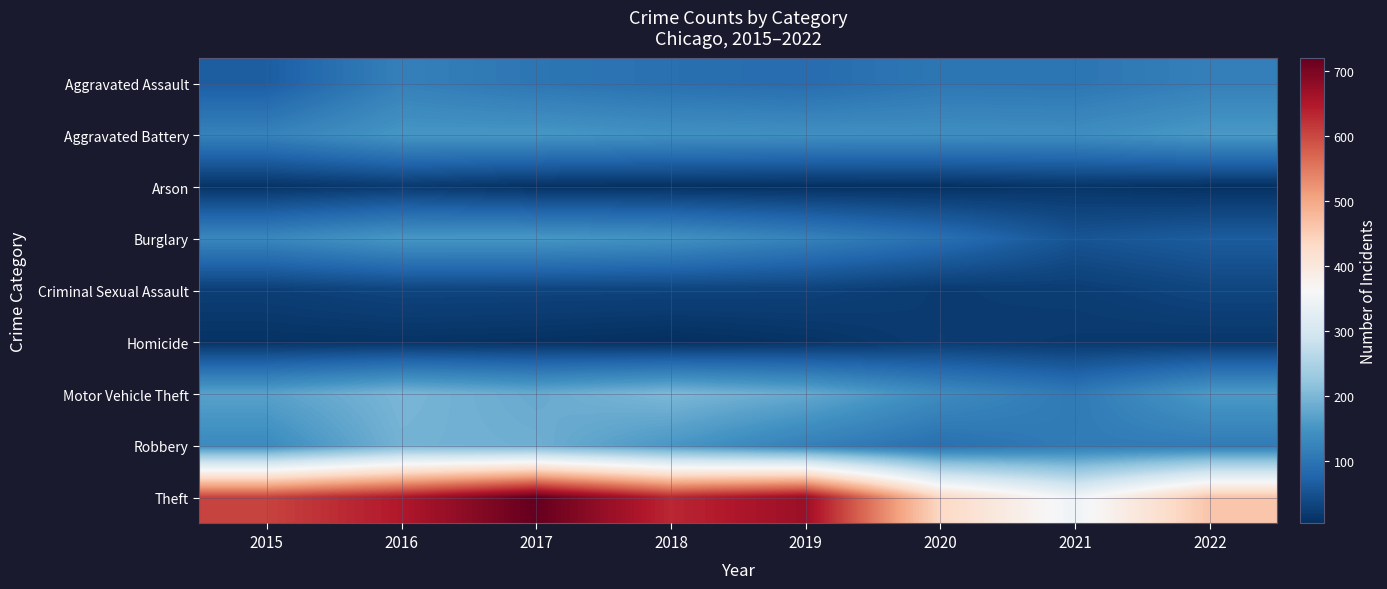

What is the difference between the highest and lowest values at 2016?

639